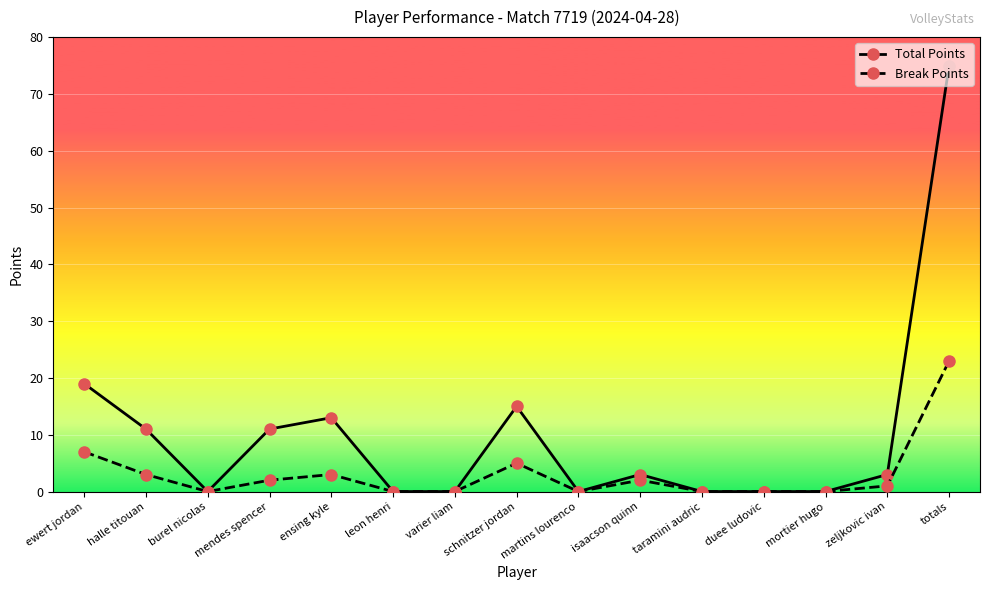

True or false: Break Points has a value of 8 at martins lourenco.

False